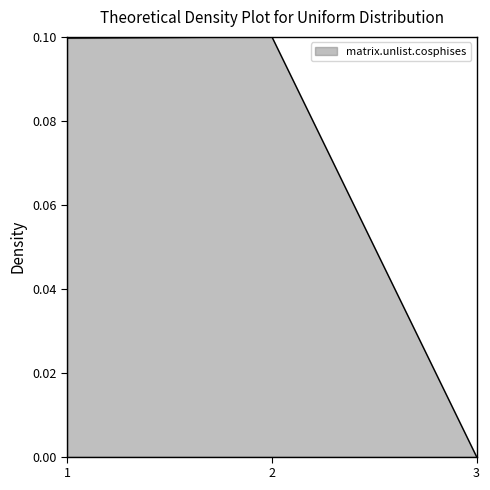

What is the average value?

0.1